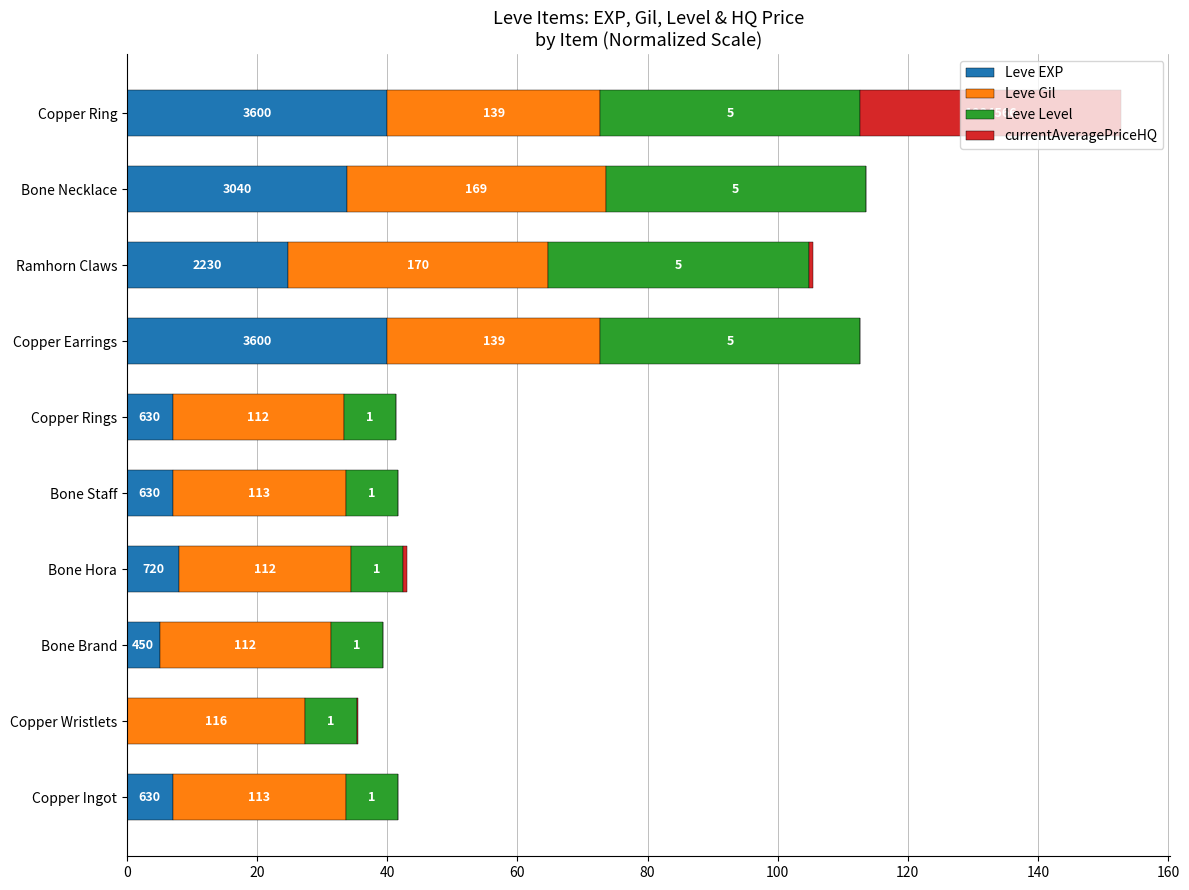

What is the value of the Leve Level bar at the 9th from the left?

40.0